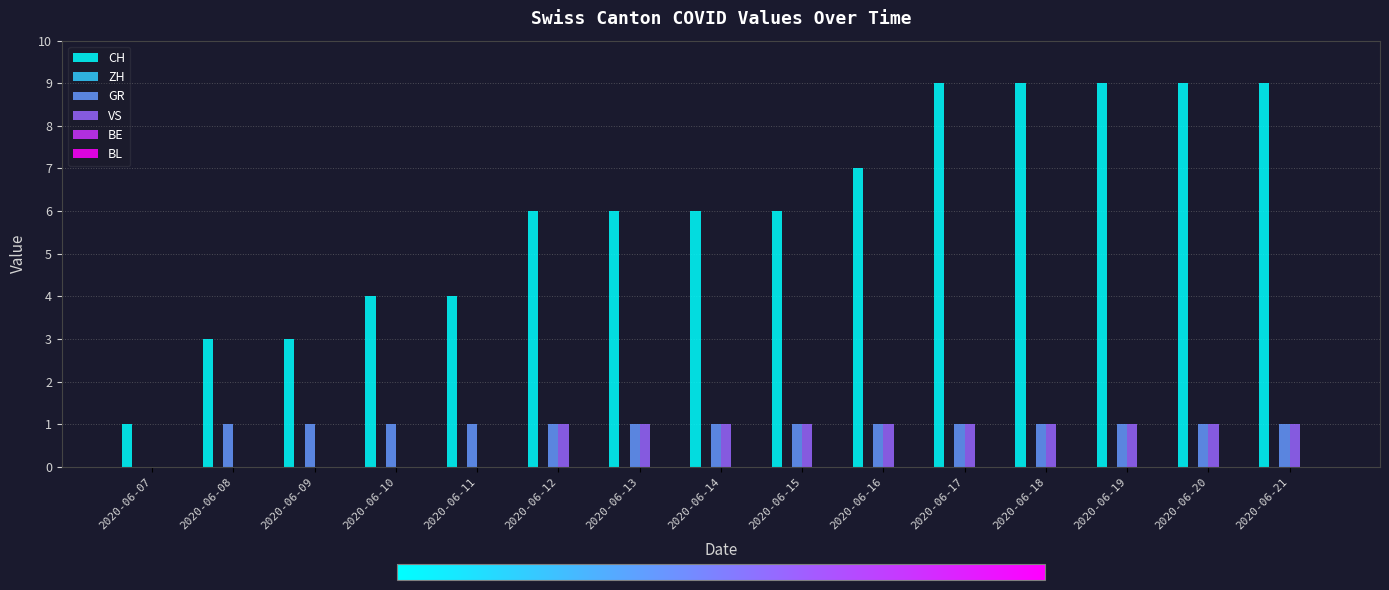

Is the value of CH at 2020-06-11 greater than the value of VS at 2020-06-20?

Yes